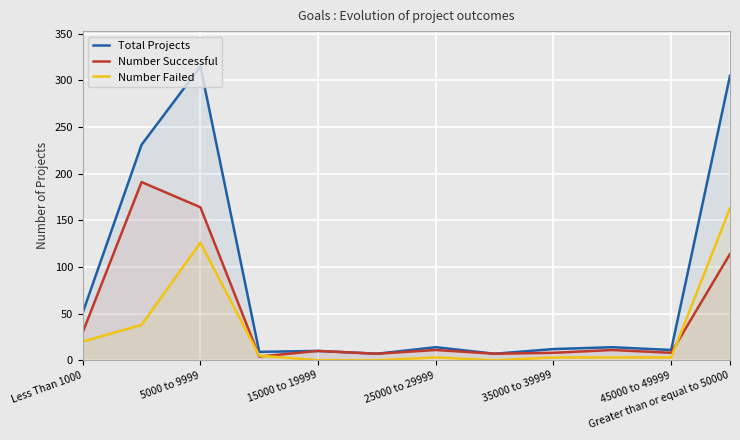

Is the value of Number Failed at Less Than 1000 greater than the value of Number Successful at 35000 to 39999?

Yes